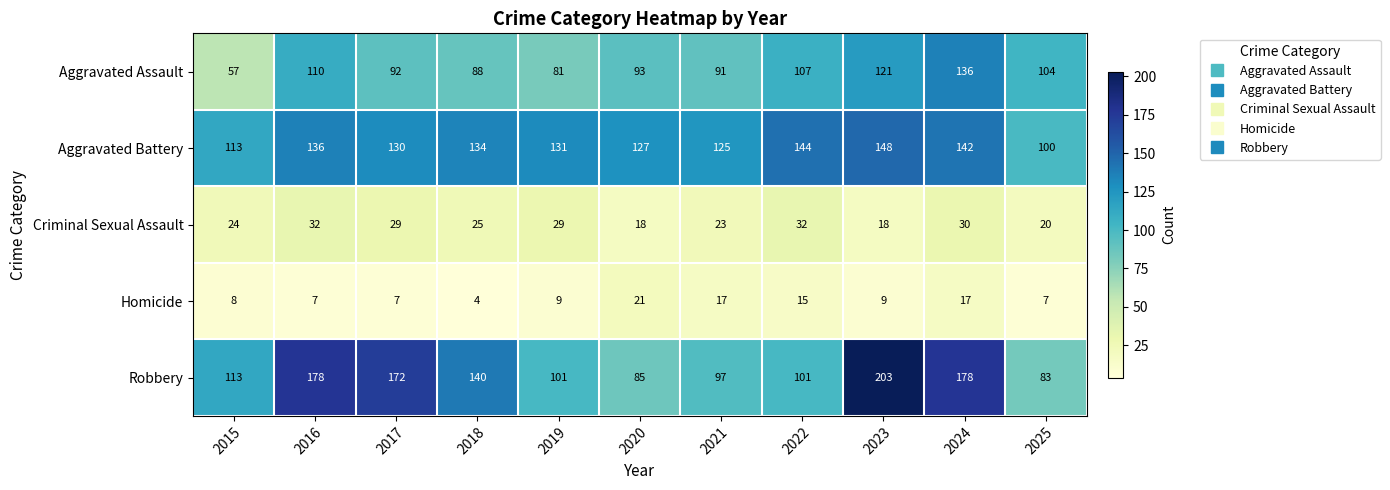

Rank the series at 2017 from lowest to highest value.

Homicide, Criminal Sexual Assault, Aggravated Assault, Aggravated Battery, Robbery